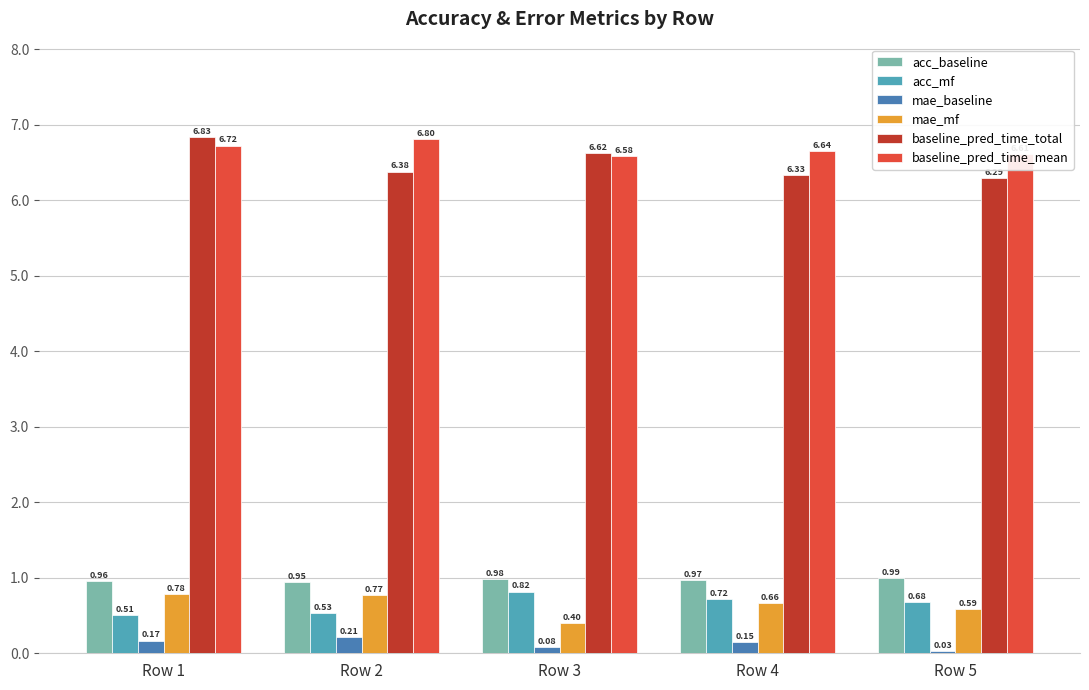

Rank the categories by baseline_pred_time_mean value from lowest to highest.

Row 3, Row 5, Row 4, Row 1, Row 2